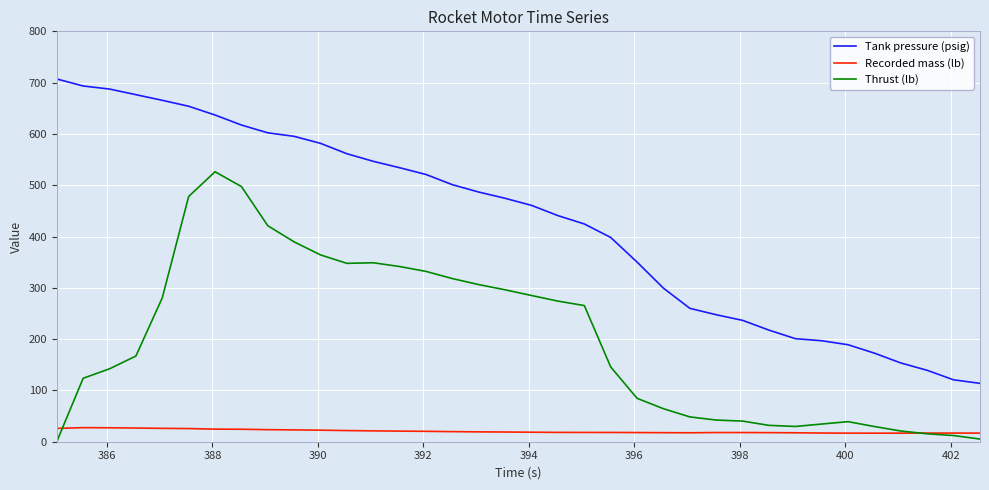

True or false: Tank pressure (psig) and Recorded mass (lb) cross at least once.

False